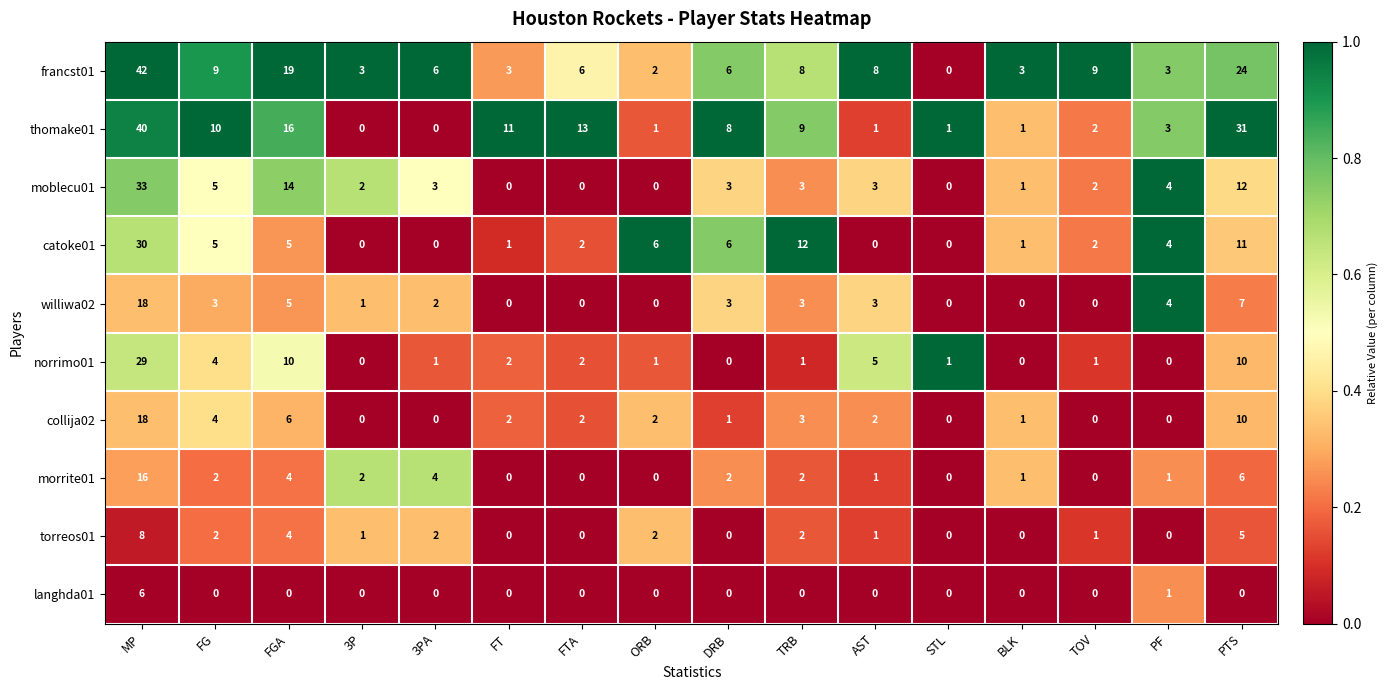

At which category is the sum across all series the highest?

MP